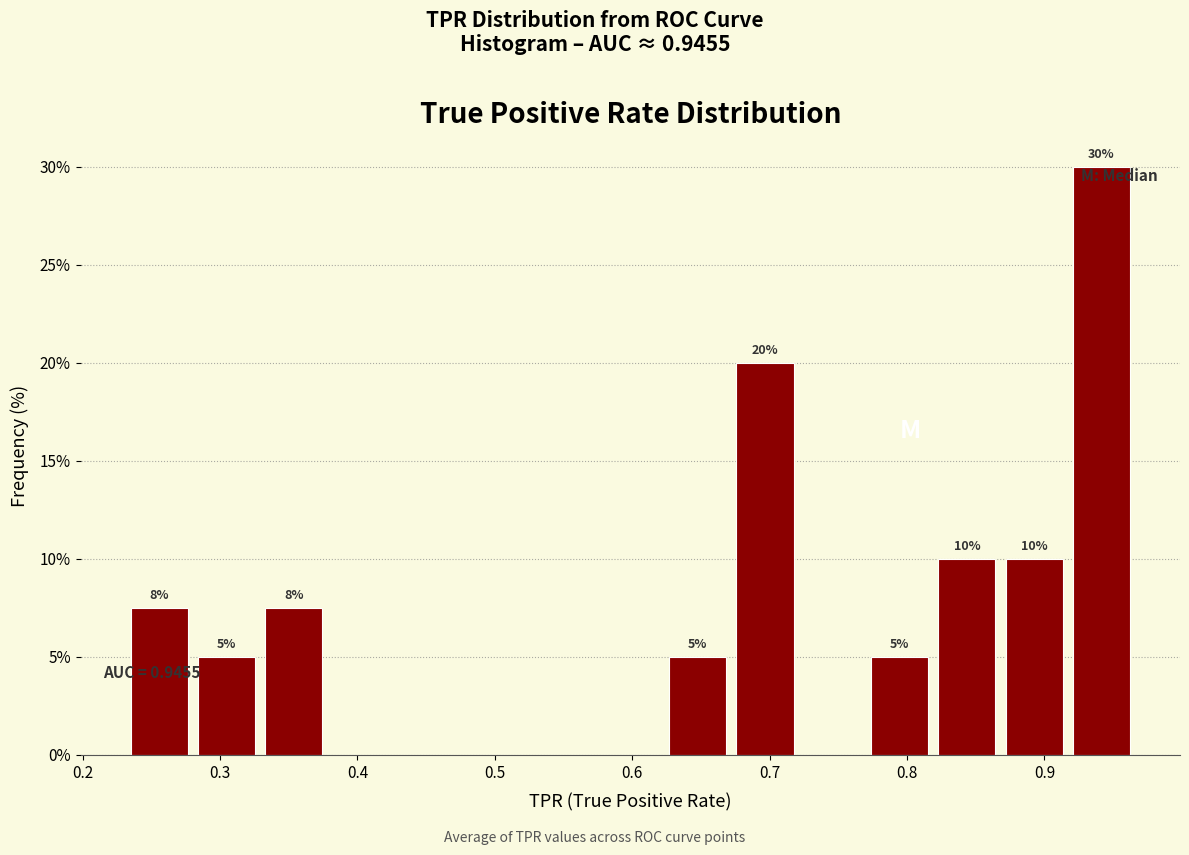

Which range on the x-axis has the tallest bar?

0.92 to 0.97